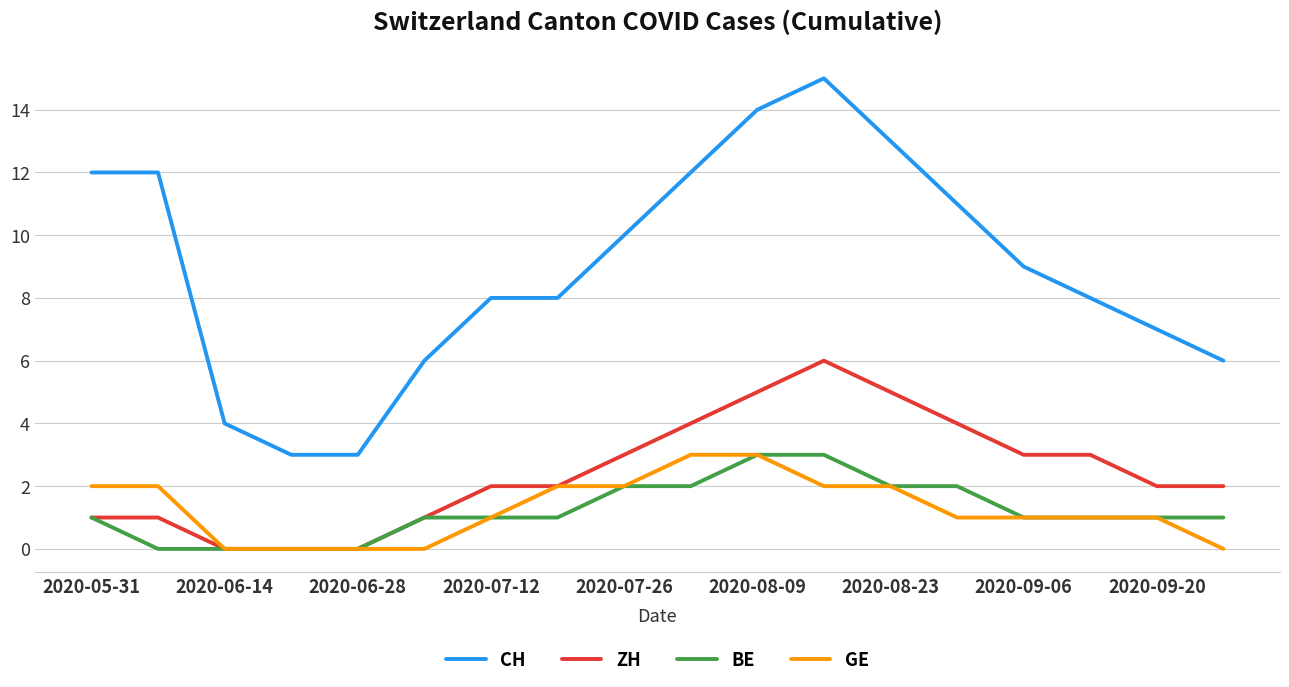

What is the difference between the maximum and second lowest values in the ZH series?

6